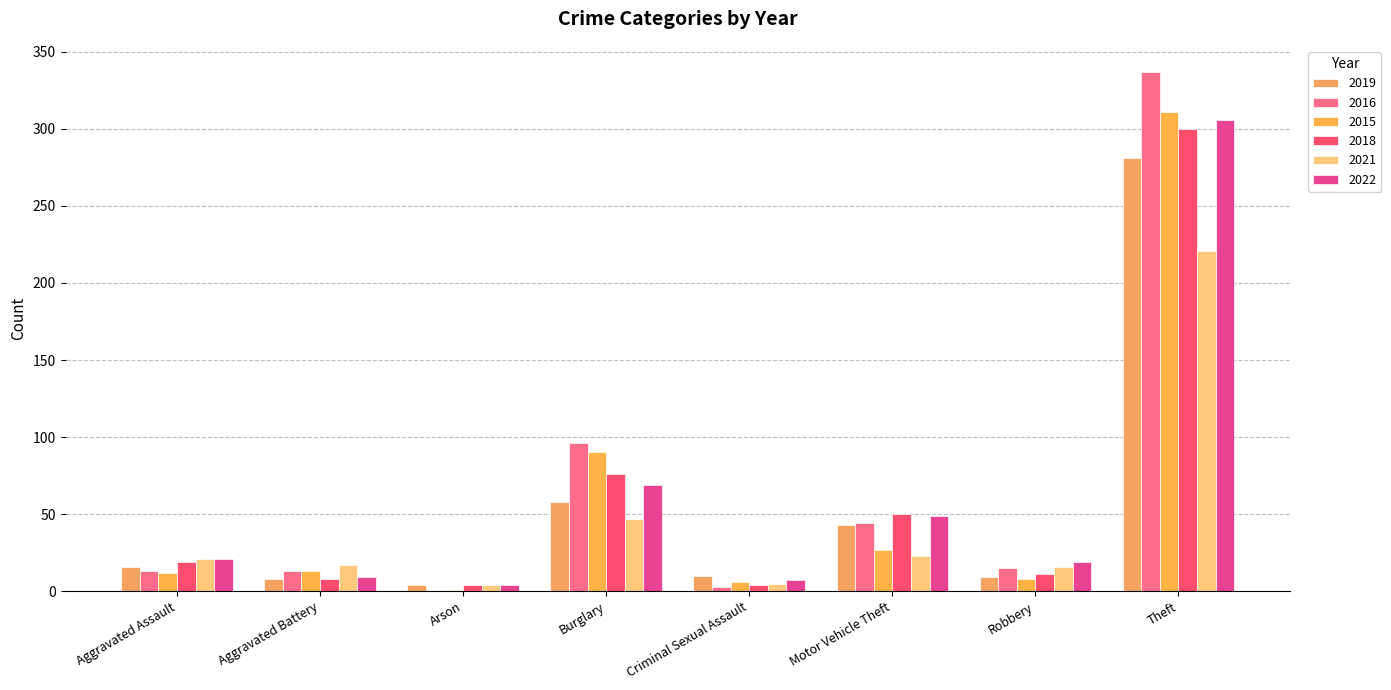

Which series has the largest total across all categories?

2016